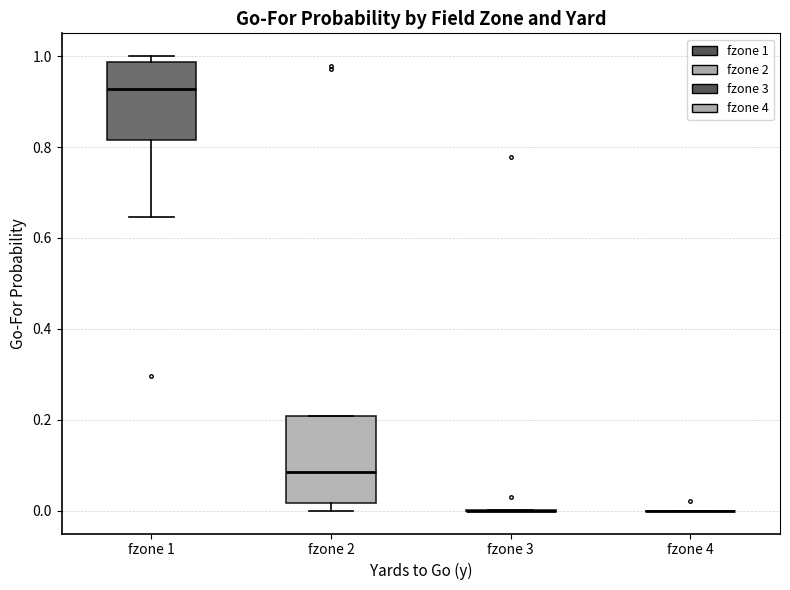

Reading left to right, read every box against the y-axis: the position of its median line, the range the box covers, and the ends of its whiskers. The values are not printed on the chart, so give them approximately, as read against the axis.

fzone 1: median 0.92, box 0.82 to 0.98, whiskers 0.64 to 1.00
fzone 2: median 0.08, box 0.02 to 0.20, whiskers 0.00 to 0.20
fzone 3: box collapsed to a line at 0.00, whiskers 0.00 to 0.00
fzone 4: box collapsed to a line at 0.00, whiskers 0.00 to 0.00